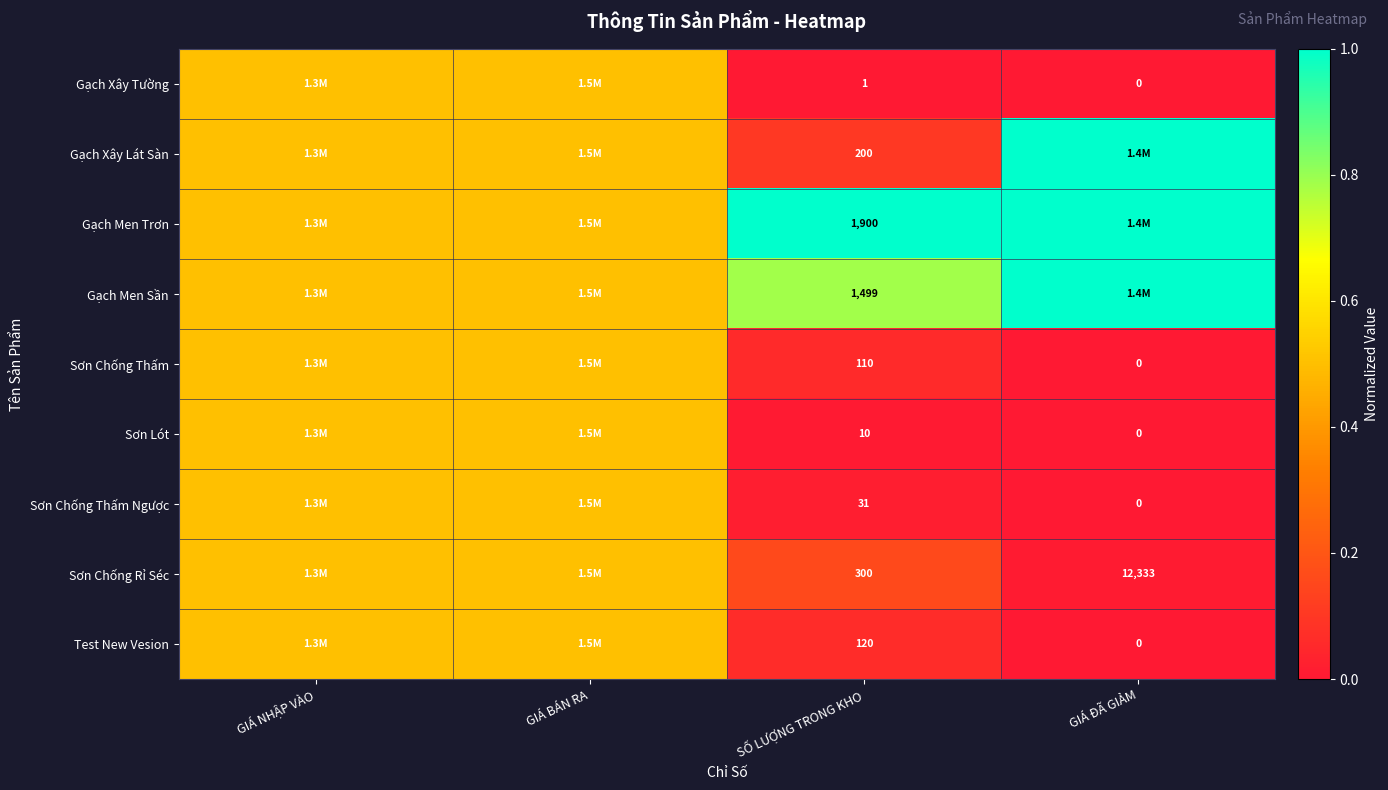

At SỐ LƯỢNG TRONG KHO, list the series in order from smallest to largest.

Gạch Xây Tường, Sơn Lót, Sơn Chống Thấm Ngược, Sơn Chống Thấm, Test New Vesion, Gạch Xây Lát Sàn, Sơn Chống Rỉ Séc, Gạch Men Sần, Gạch Men Trơn